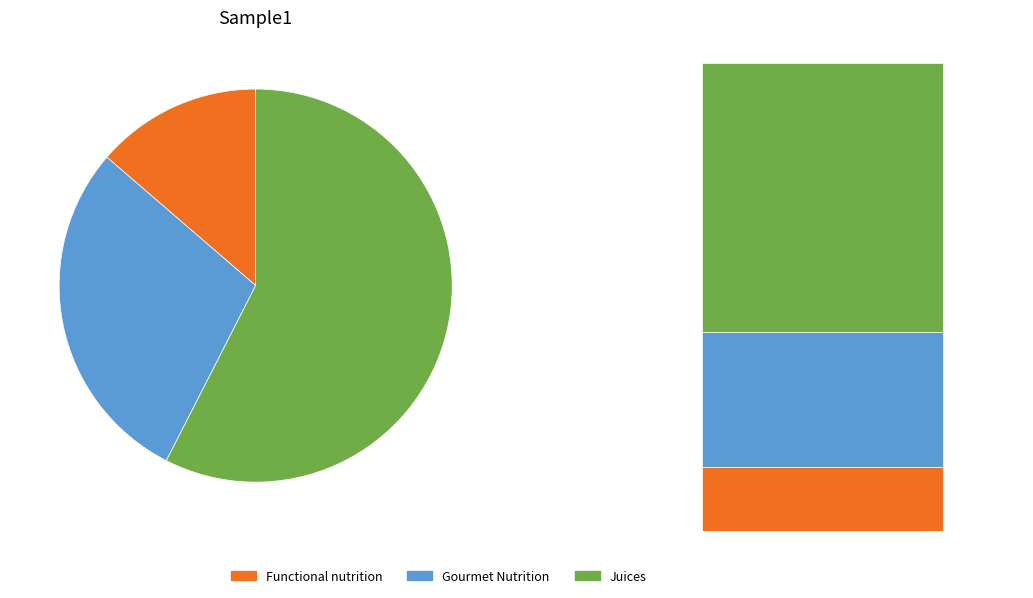

The Gourmet Nutrition slice represents 29% of the pie. True or false?

True